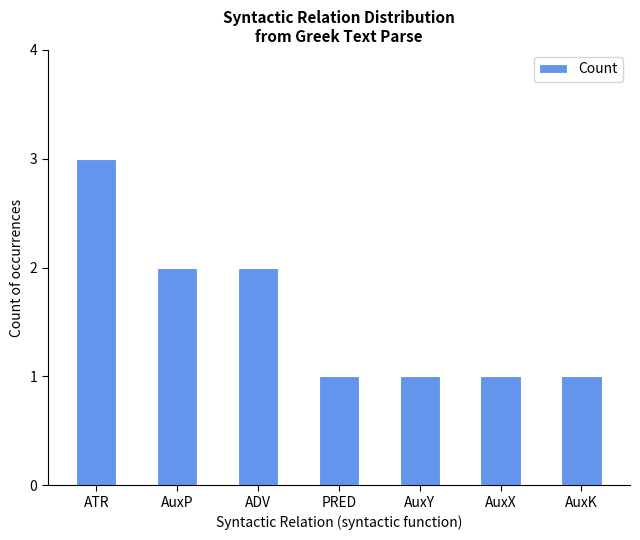

Approximately how many times larger is the value at AuxP compared to ATR?

0.7